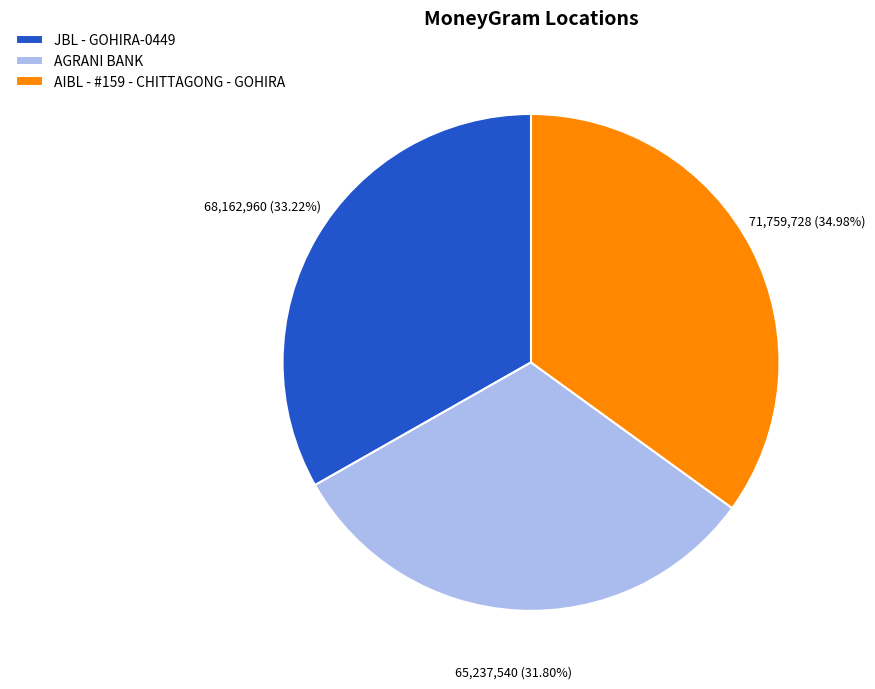

The JBL - GOHIRA-0449 slice represents 33% of the pie. True or false?

True